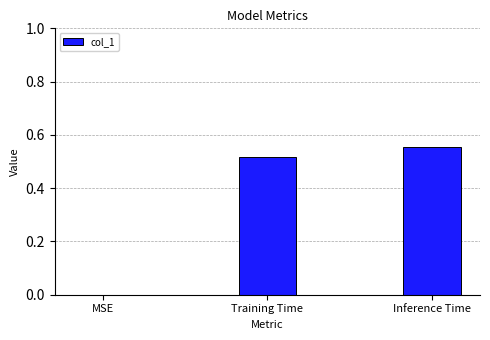

True or false: the data shows 0.8 at Training Time.

False